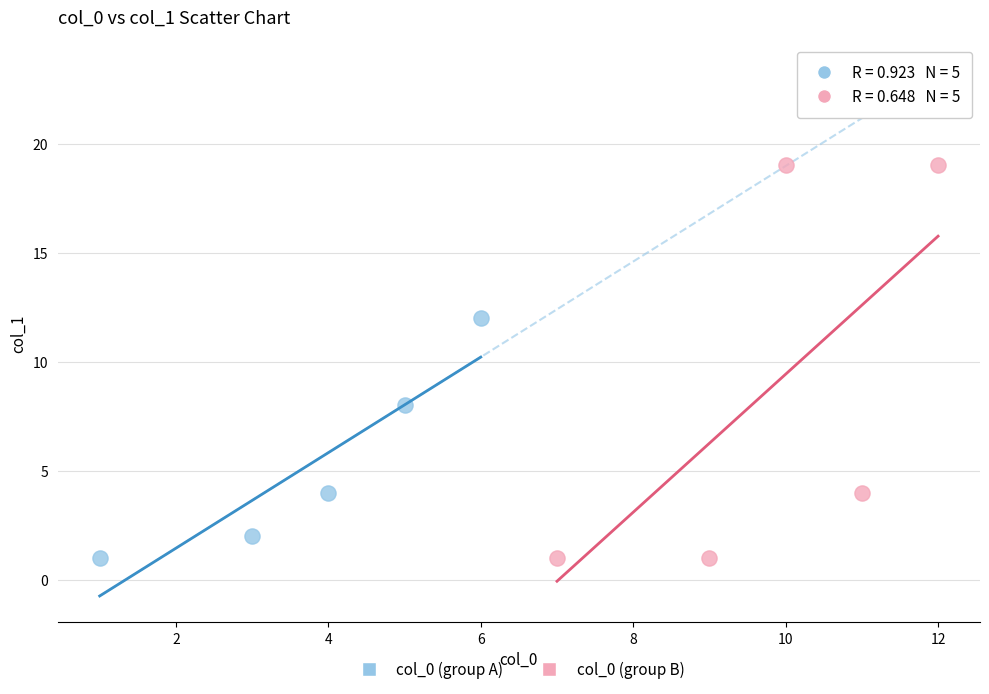

Which series has the widest spread of Y values?

col_0 (group B)